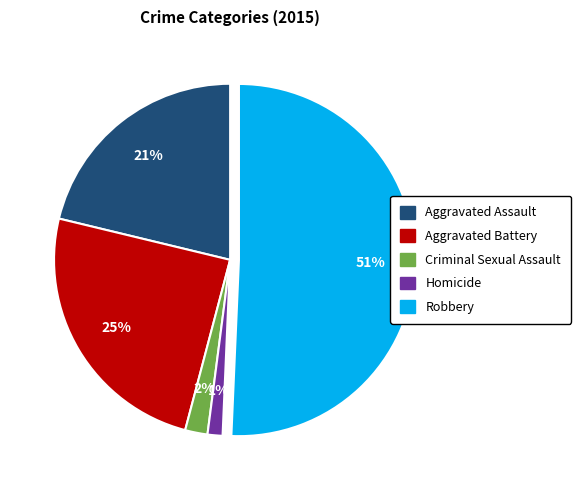

Do Aggravated Battery and Robbery together represent more than half of the pie?

Yes